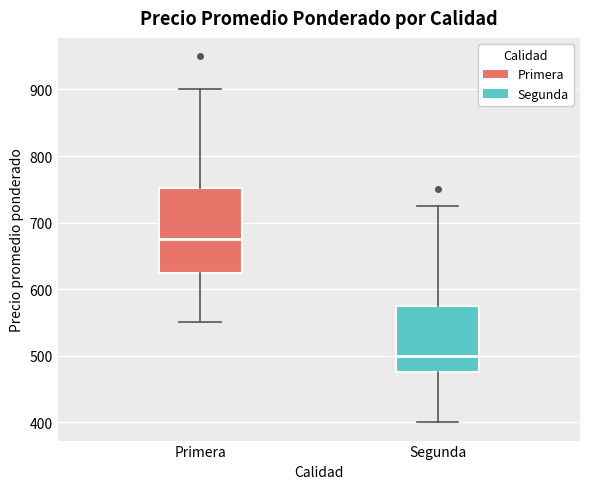

Which box has the highest median line?

Primera